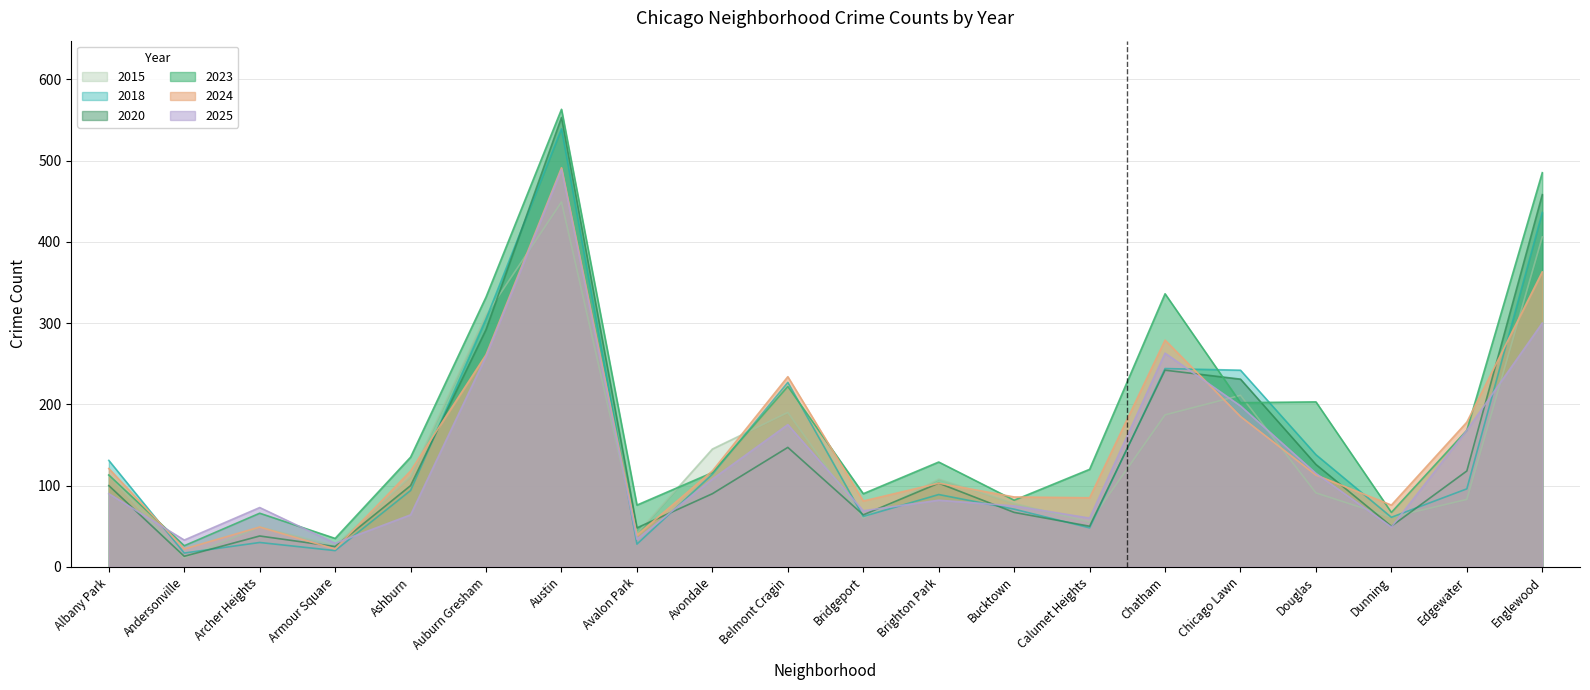

What is the difference between the maximum and minimum values in the 2025 series?

460